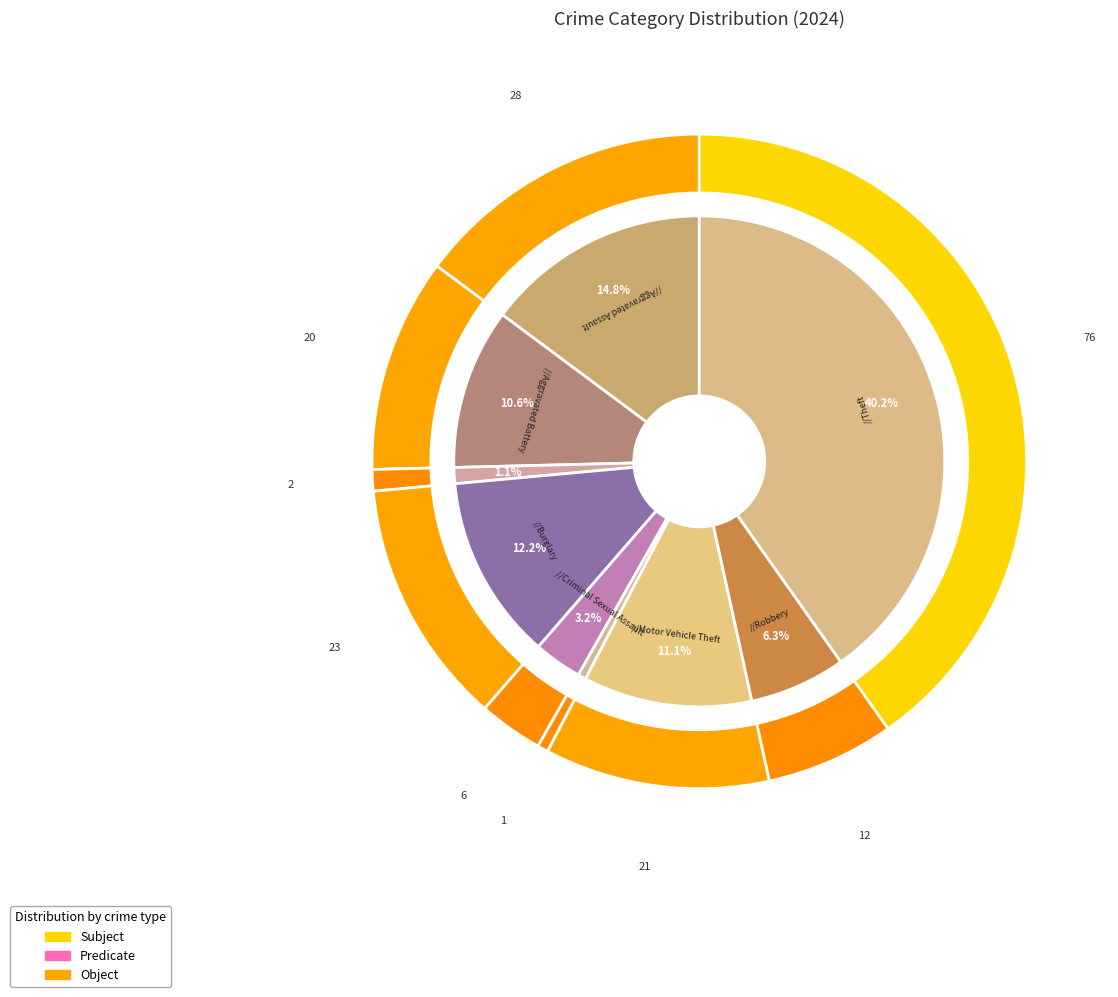

Is there a majority slice in this chart?

No